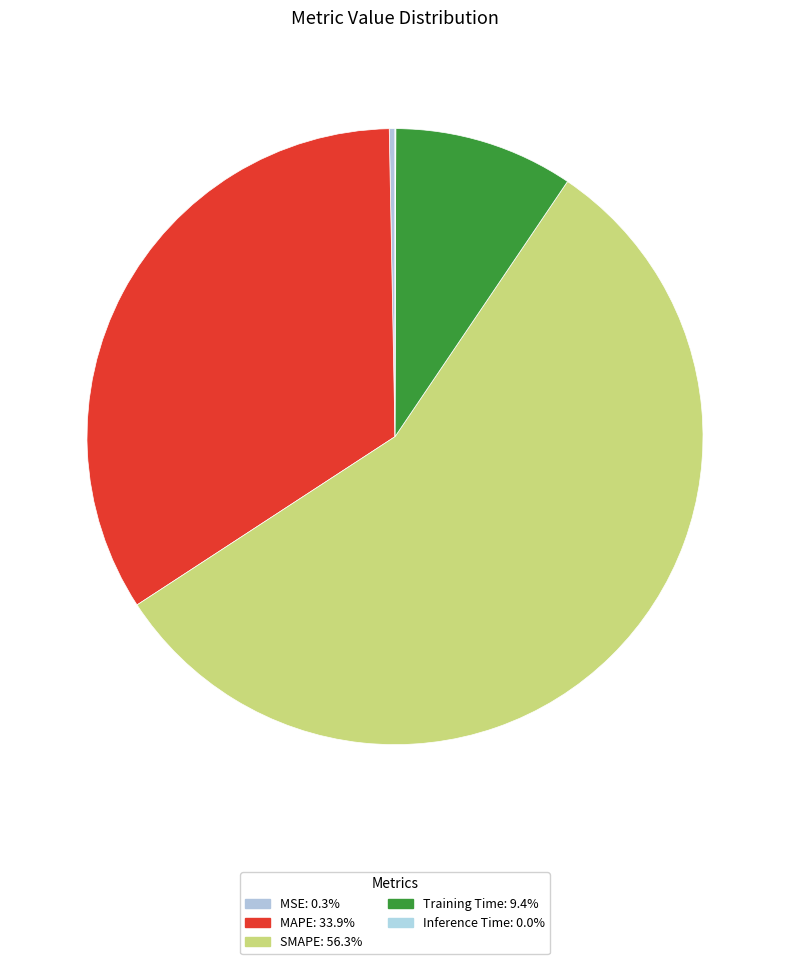

To the nearest percent, what is the average slice percentage?

20%